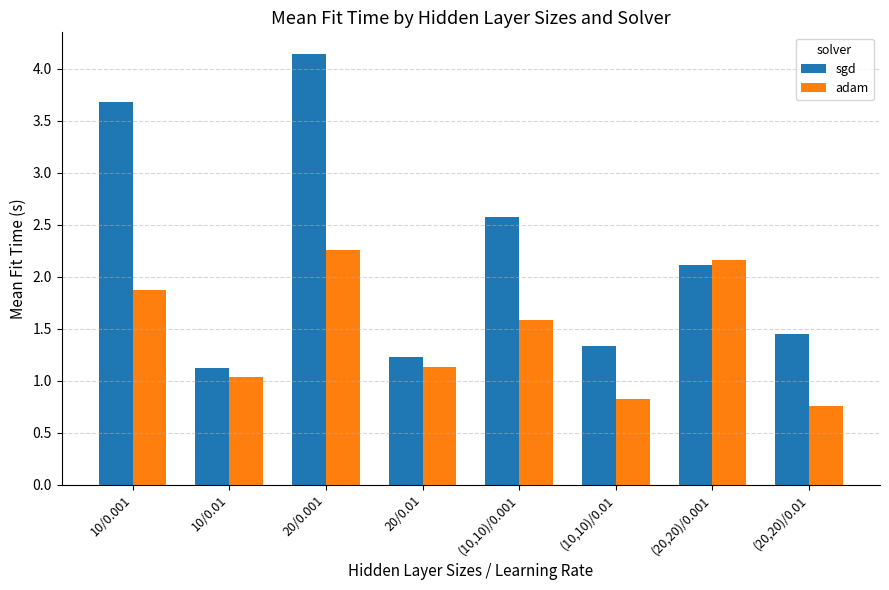

How many data points in sgd are less than 2?

4